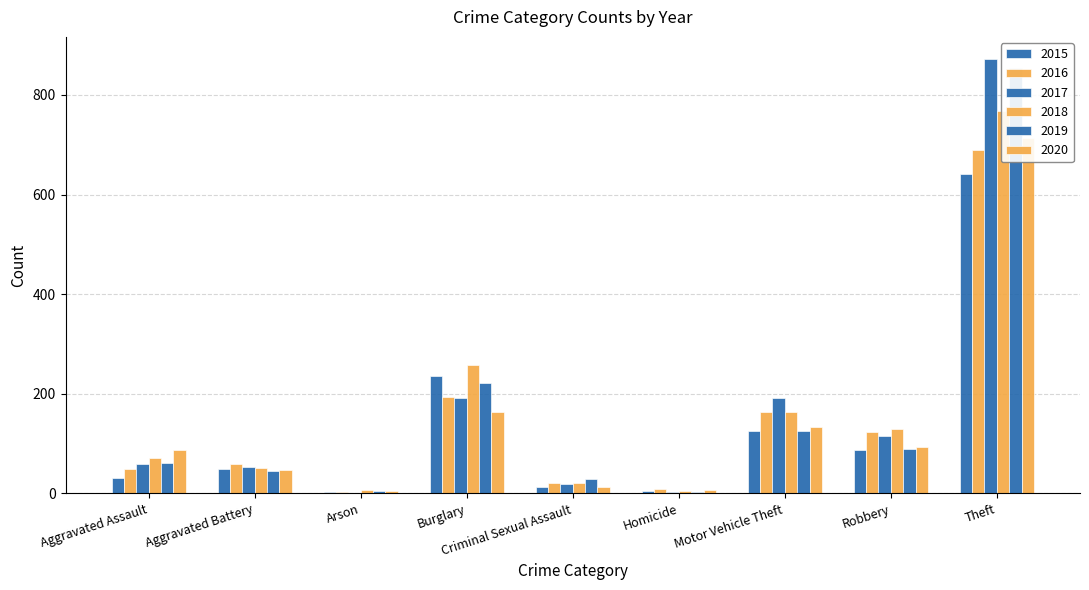

What is the difference between the maximum and second lowest values in the 2019 series?

850